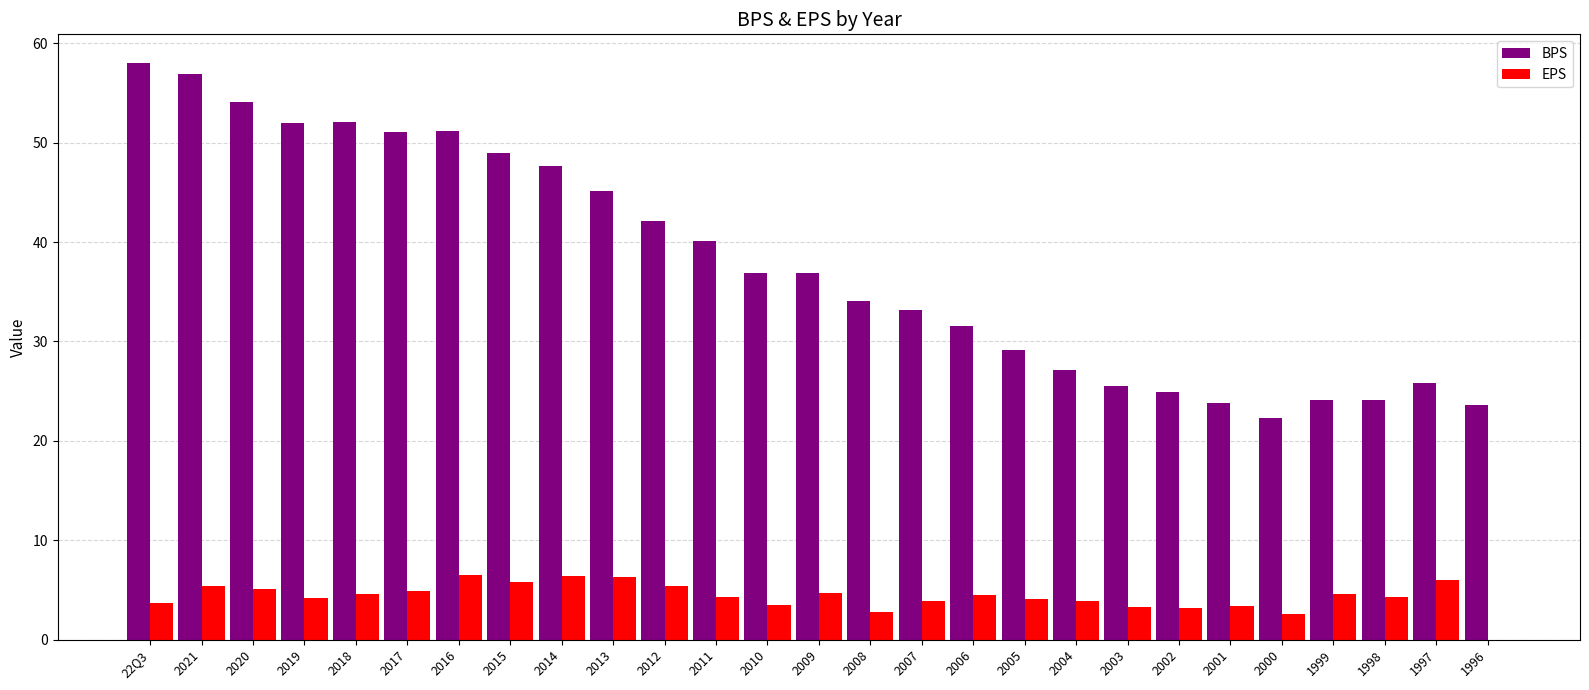

Are the bars grouped side by side (vs. stacked)?

Yes